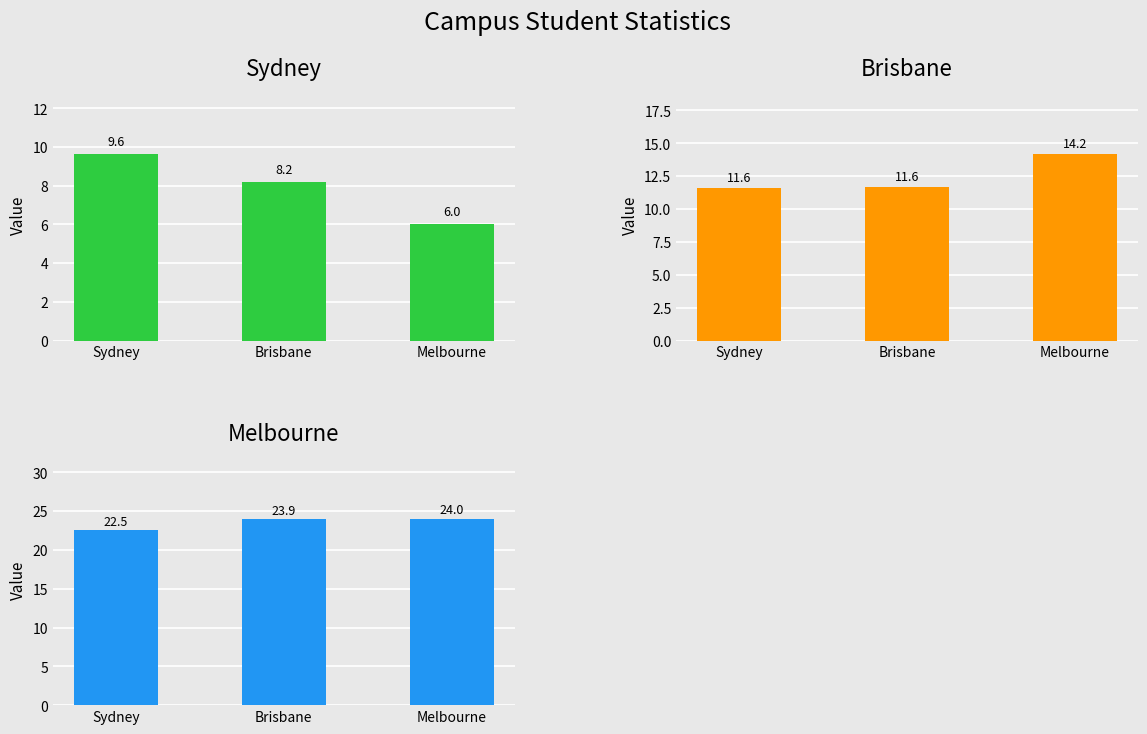

What are all the series names shown in the legend?

Sydney, Brisbane, Melbourne